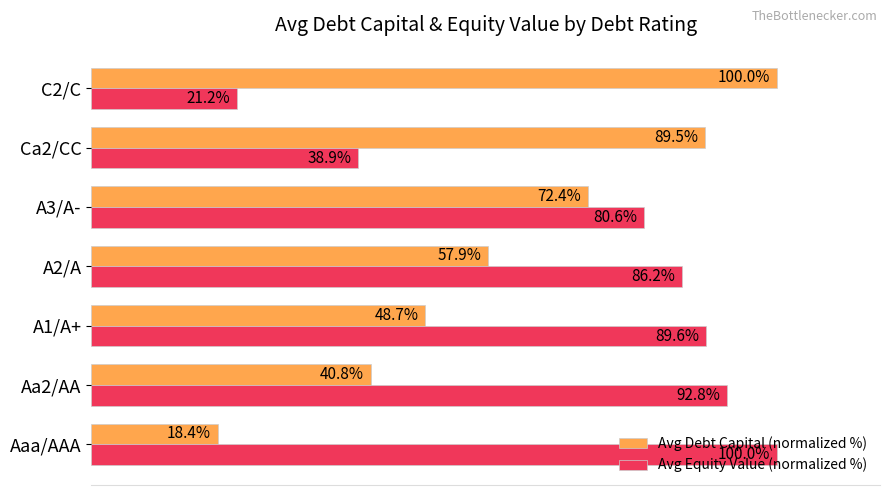

At which label is Avg Equity Value (normalized %) closest to 60?

A3/A-